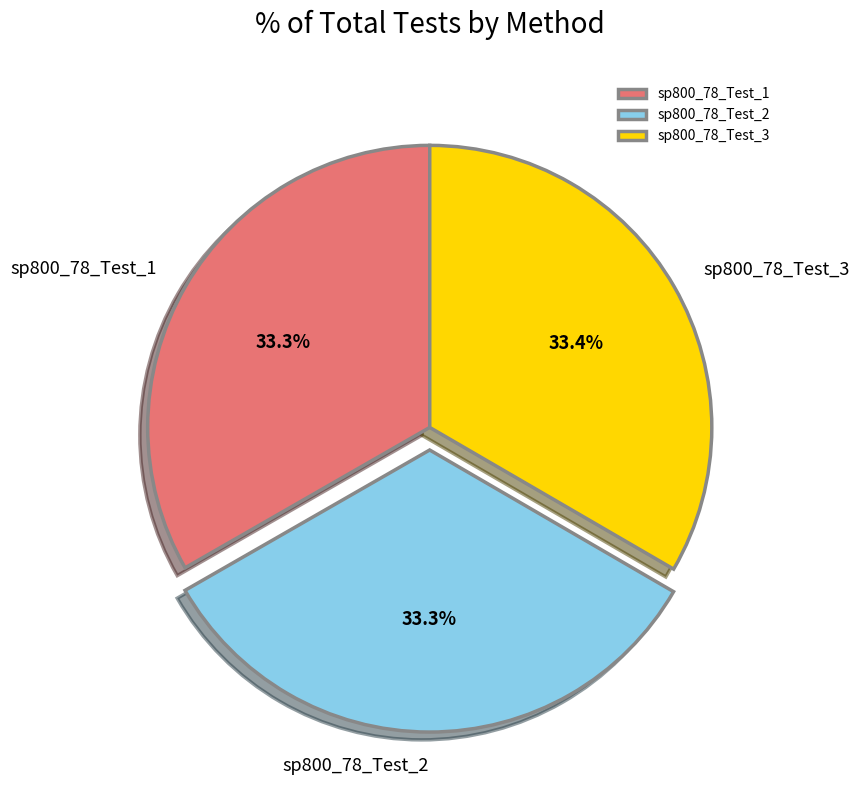

Approximately how many times larger is the value at sp800_78_Test_1 compared to sp800_78_Test_3?

1.0